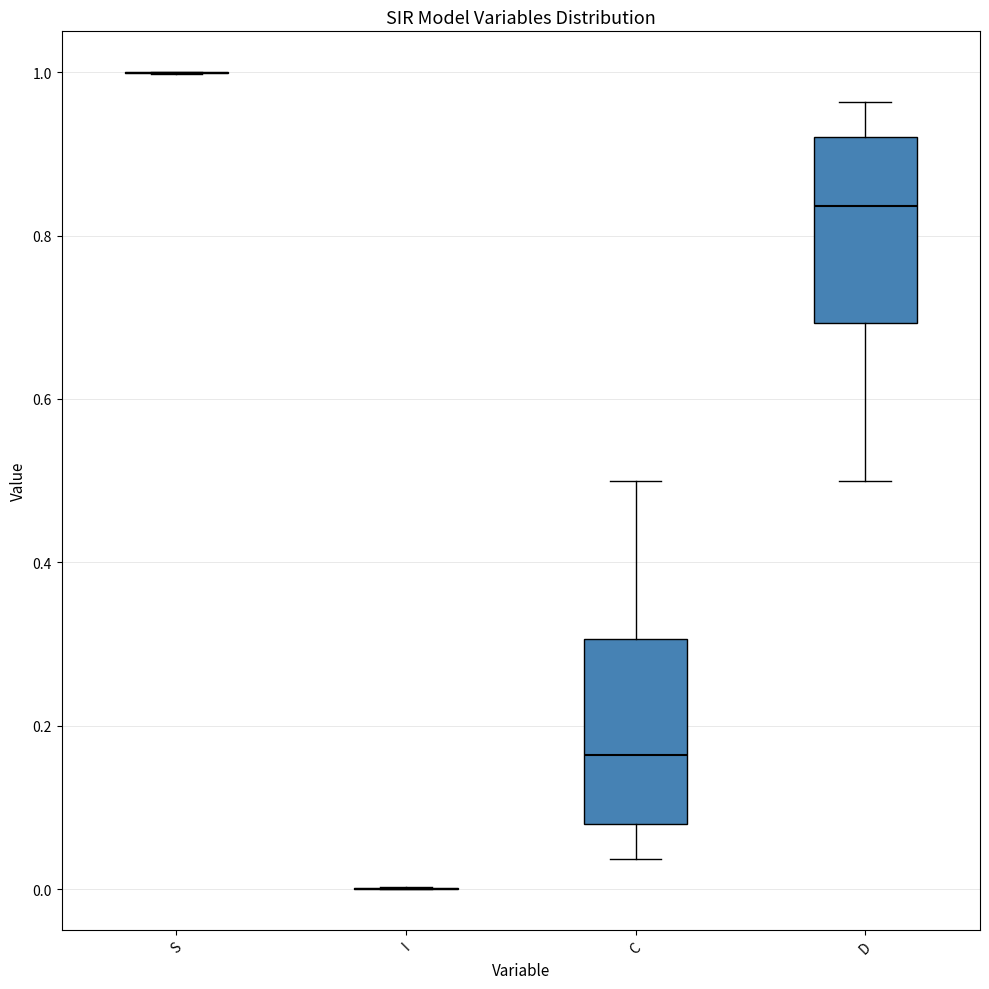

Reading left to right, transcribe this box plot: for each box, give where its median line is, the range the box spans, and where its two whiskers end, as read against the y-axis. The values are not printed on the chart, so give them approximately, as read against the axis.

S: box collapsed to a line at 1.00, whiskers 1.00 to 1.00
I: box collapsed to a line at 0.00, whiskers 0.00 to 0.00
C: median 0.16, box 0.08 to 0.30, whiskers 0.04 to 0.50
D: median 0.84, box 0.70 to 0.92, whiskers 0.50 to 0.96